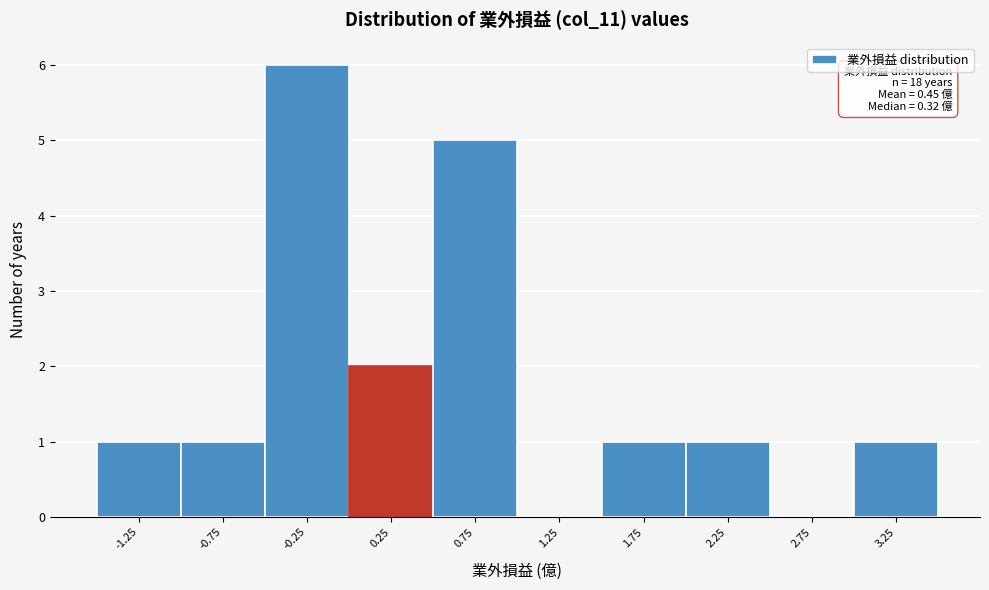

Which range on the x-axis has the tallest bar?

-0.5 to 0.0